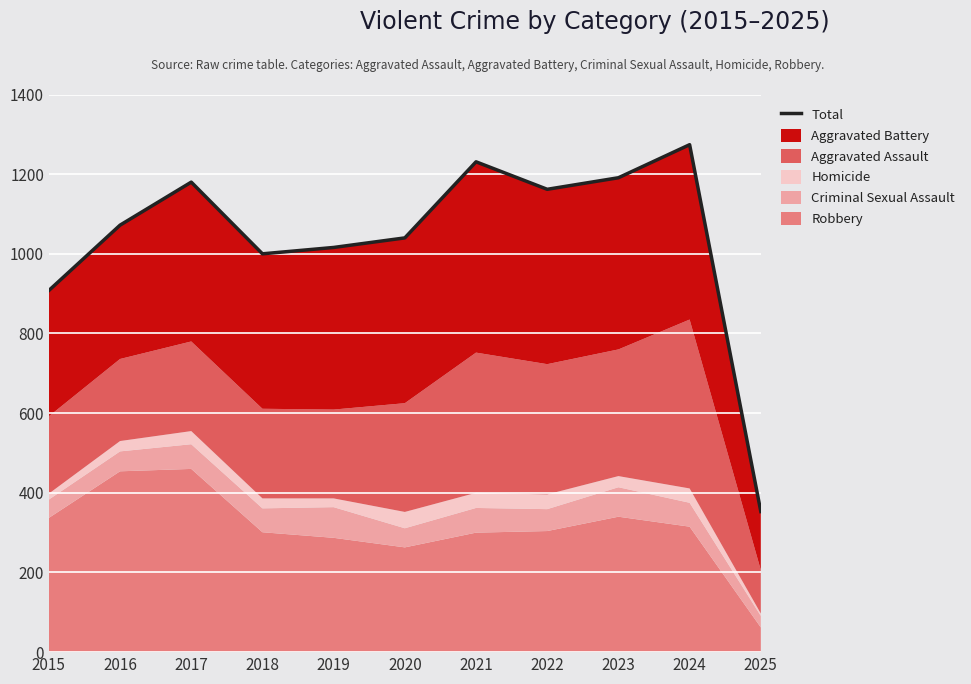

What is the value of the 5th point from the left?

1016